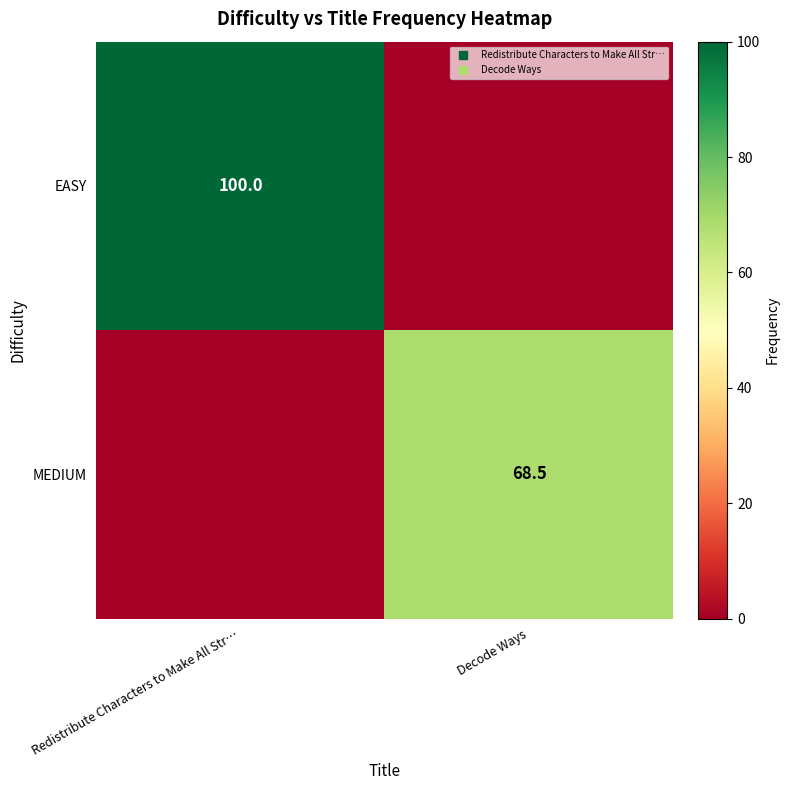

Which series has the widest spread of values?

EASY